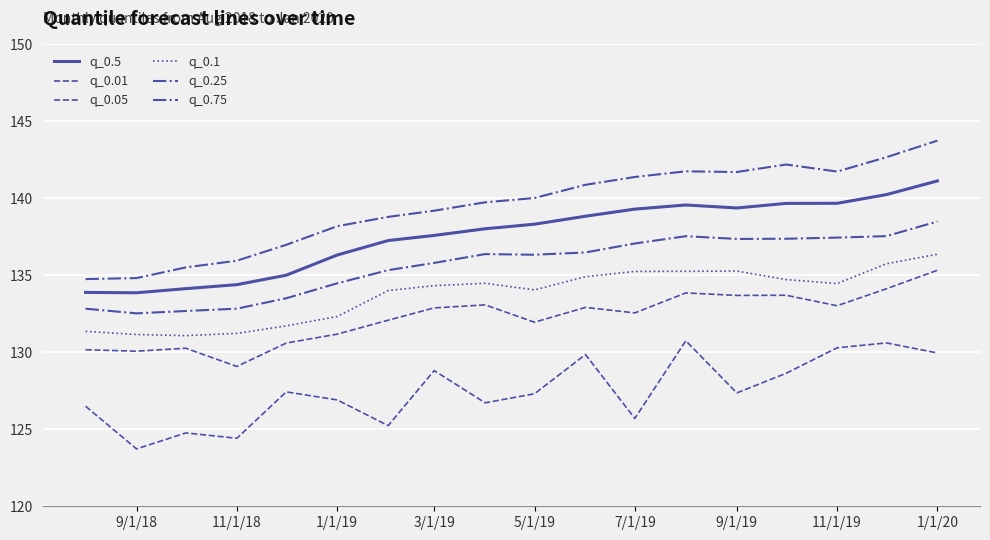

Does the chart display data point markers on the line(s)?

No